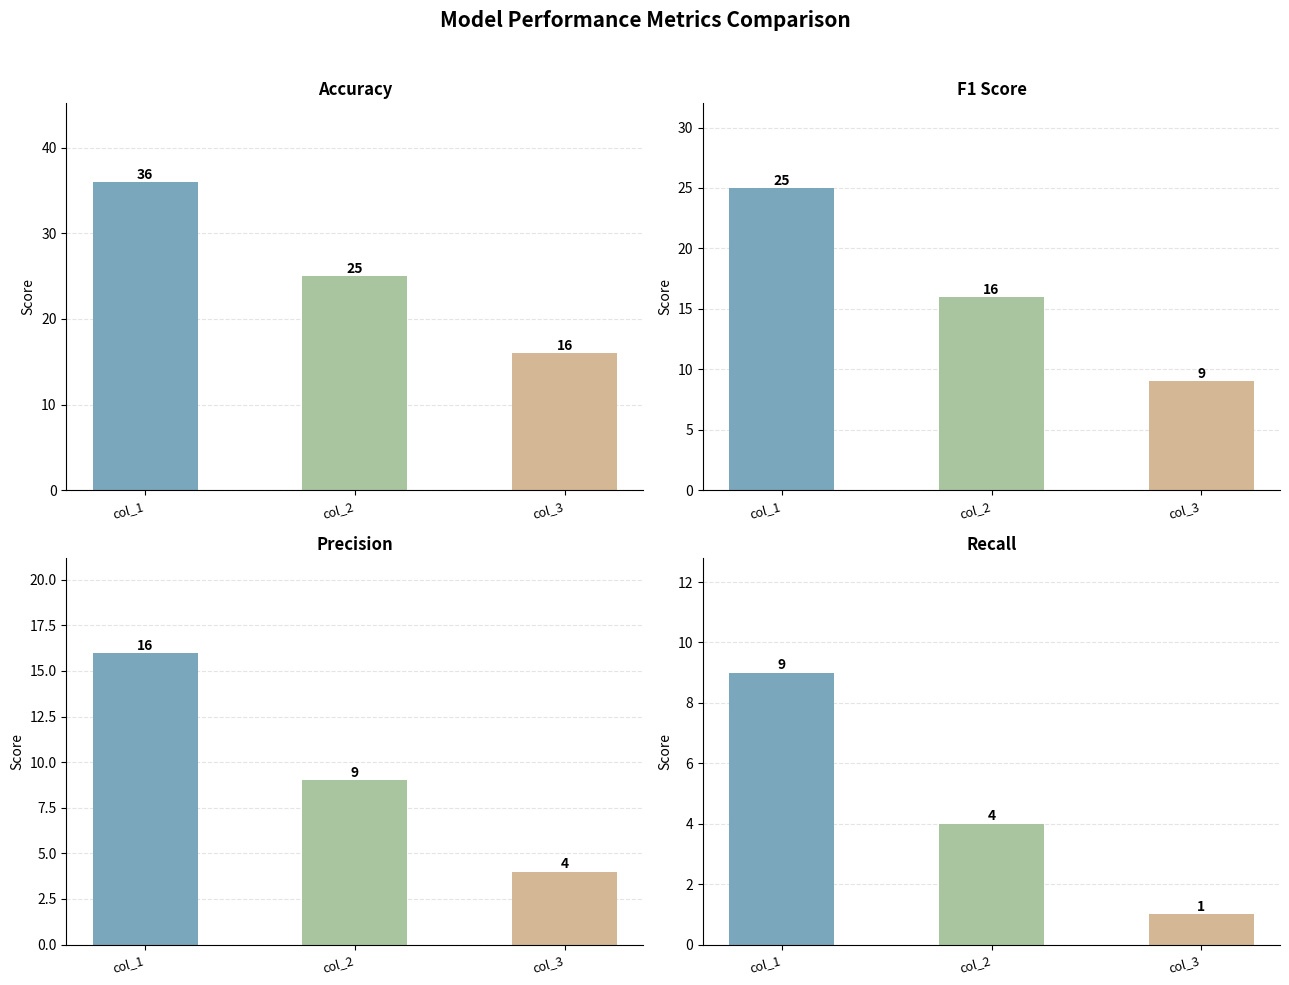

How many data points in Accuracy are less than 25?

1